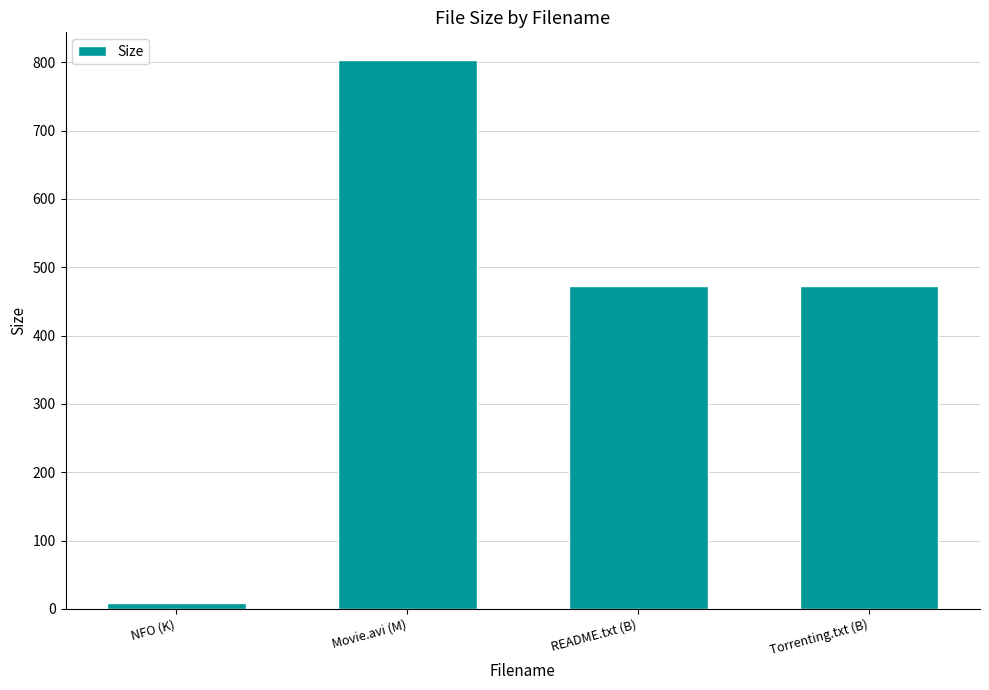

Where does the data first go above 473?

Movie.avi (M)